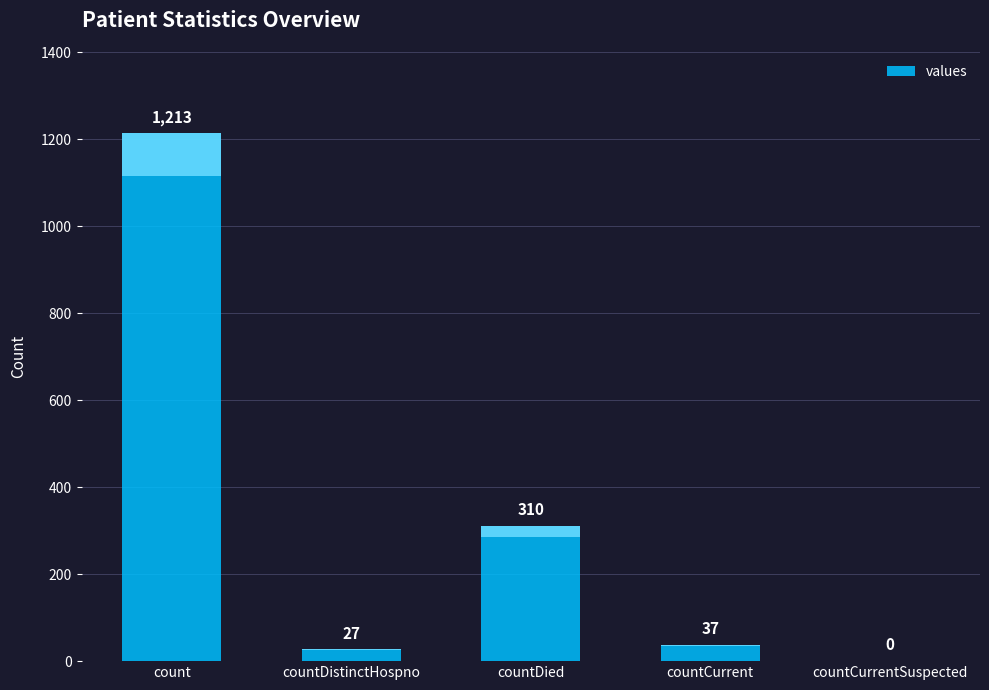

At which label is the value closest to 606?

countDied